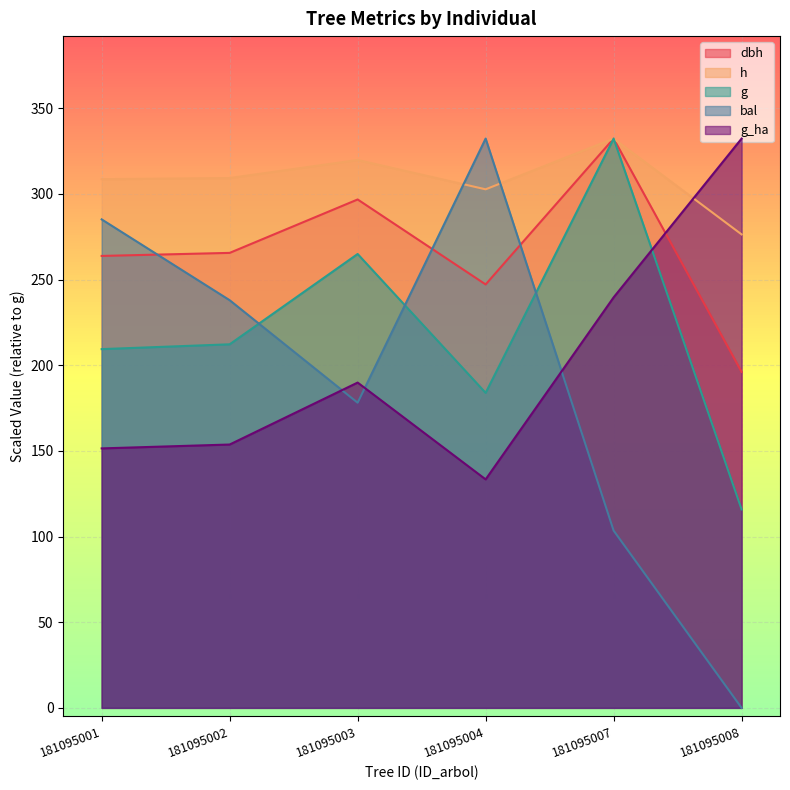

Where is the first local maximum for g?

181095003